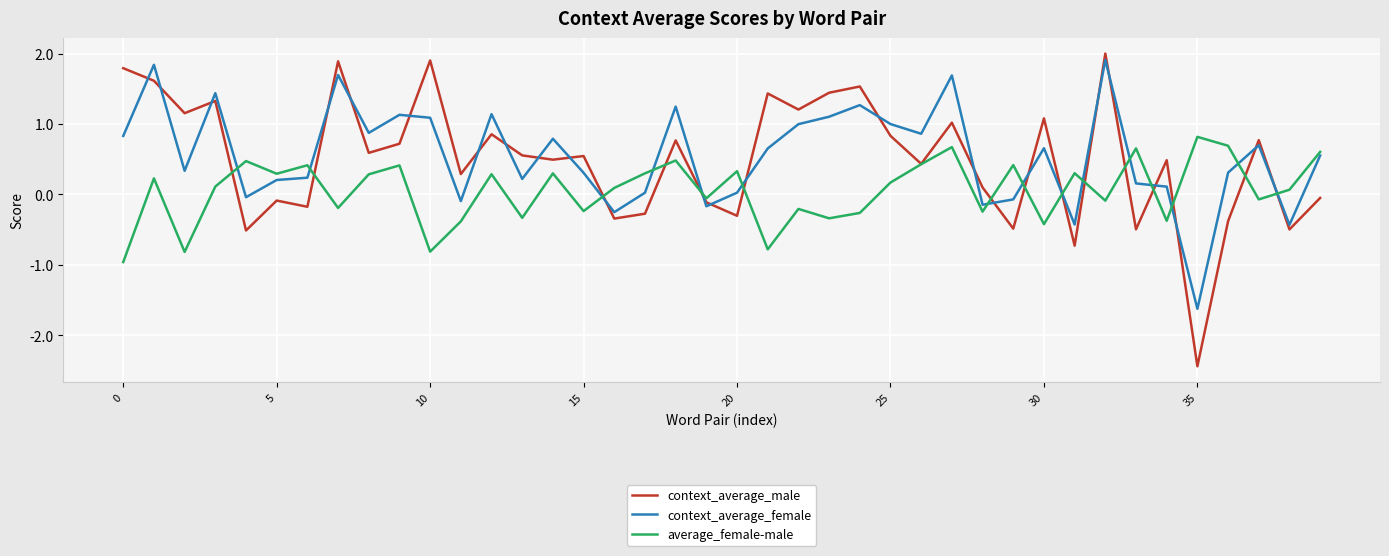

True or false: average_female-male has more than 0 interior local peaks.

True